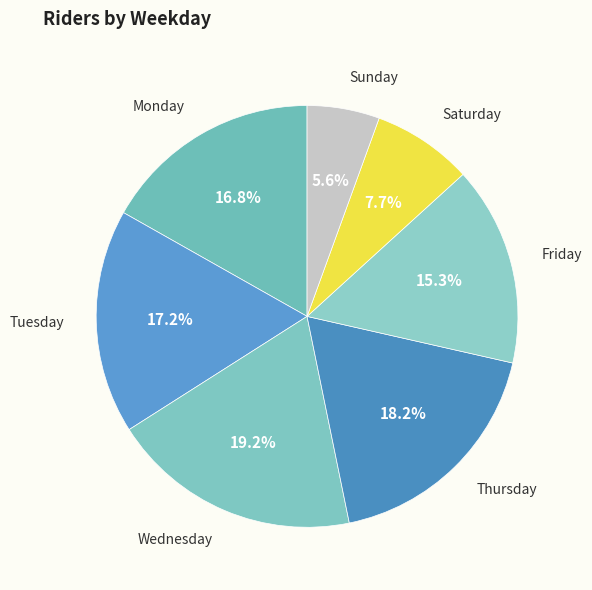

What is the ratio of the value at Sunday to the value at Saturday?

0.7